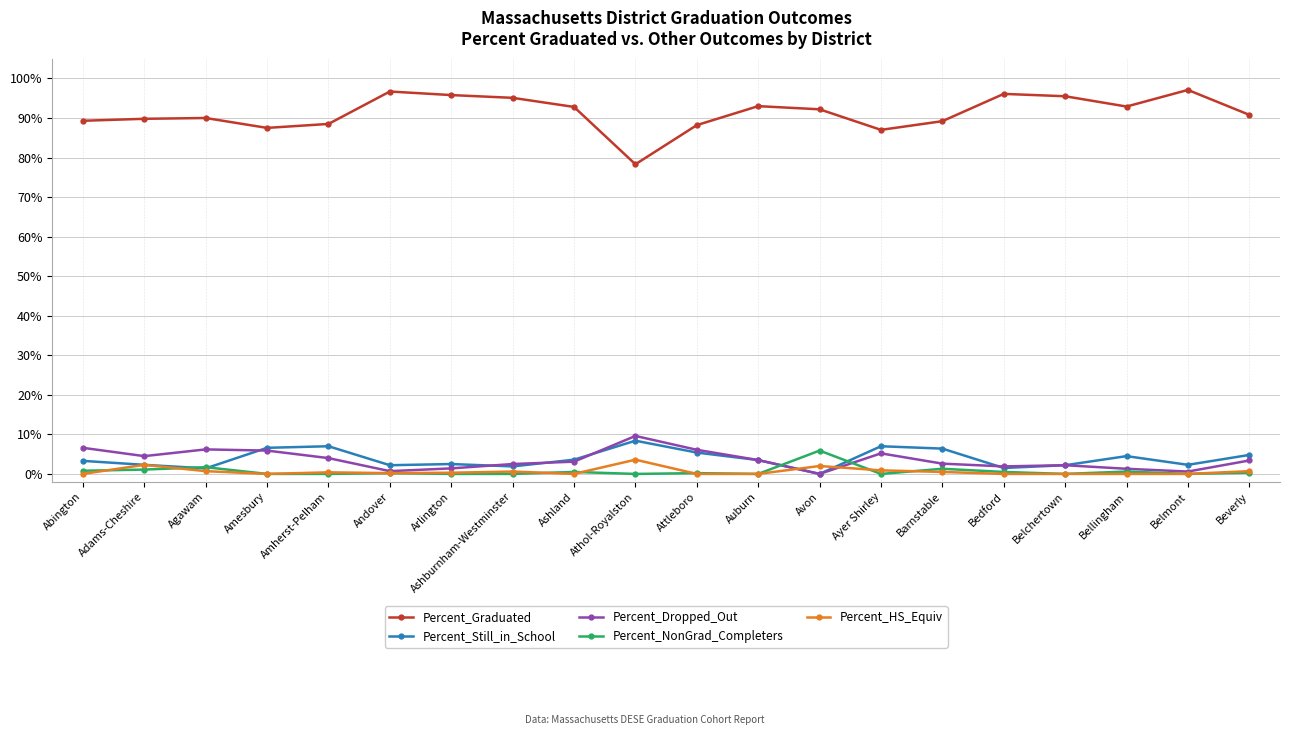

What is the label of the 2nd point from the left?

Adams-Cheshire